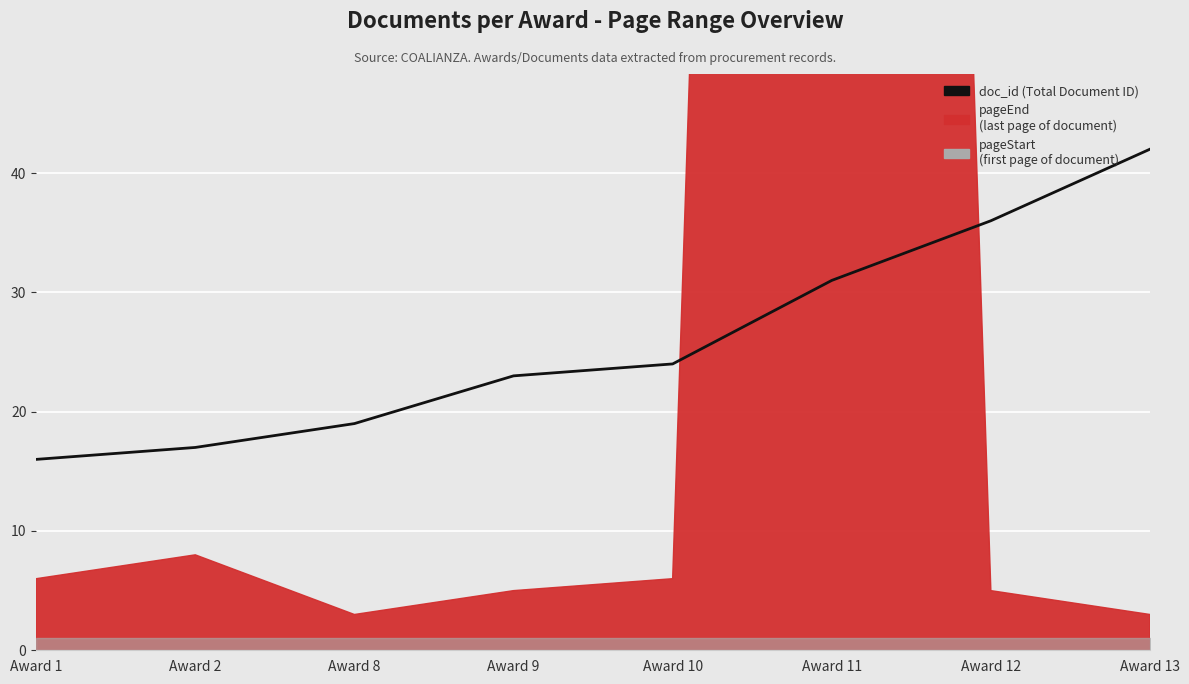

What is the ratio of the value at Award 9 to the value at Award 2?

1.4